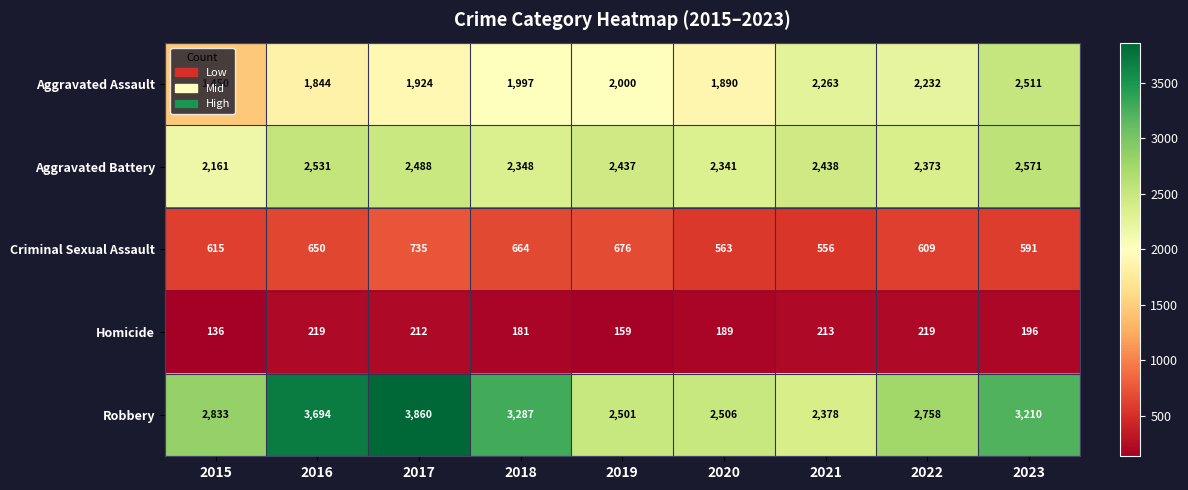

What is the difference between the Homicide values at 2022 and 2018?

38